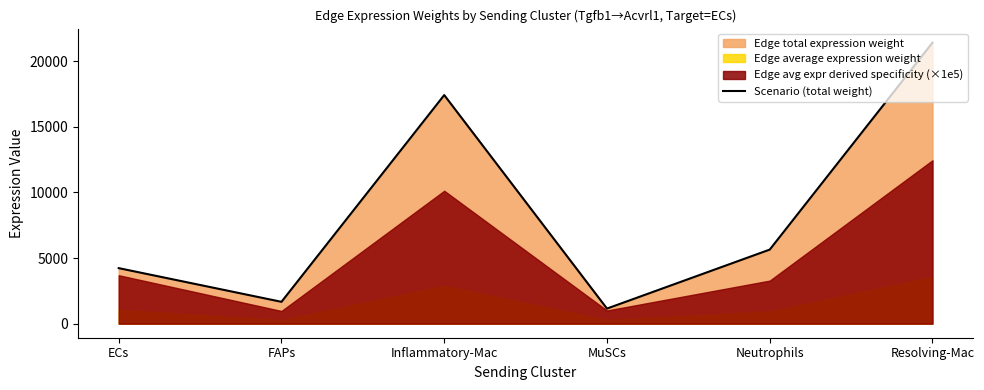

List the labels in order of value, smallest first.

MuSCs, FAPs, ECs, Neutrophils, Inflammatory-Mac, Resolving-Mac